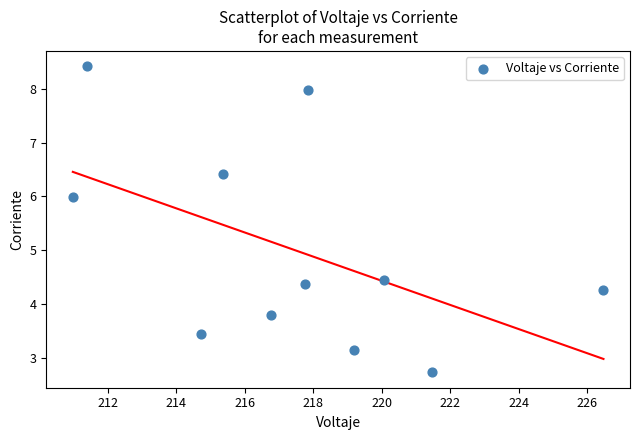

What is the range of Y values (max minus min)?

5.7